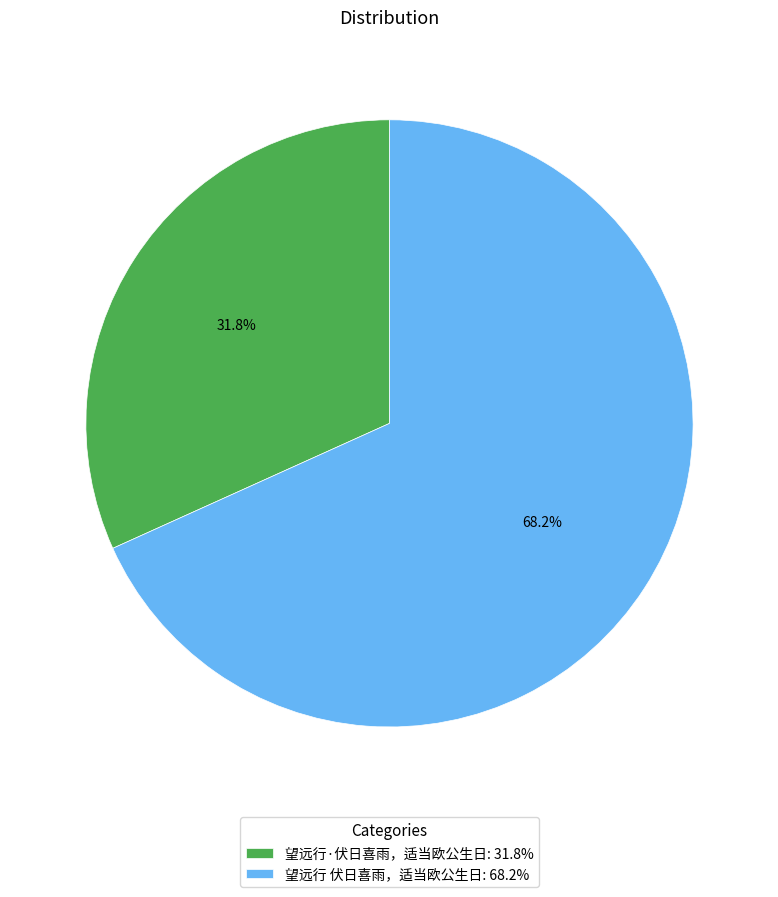

What percentage is the 望远行·伏日喜雨，适当欧公生日 slice, to the nearest percent?

32%